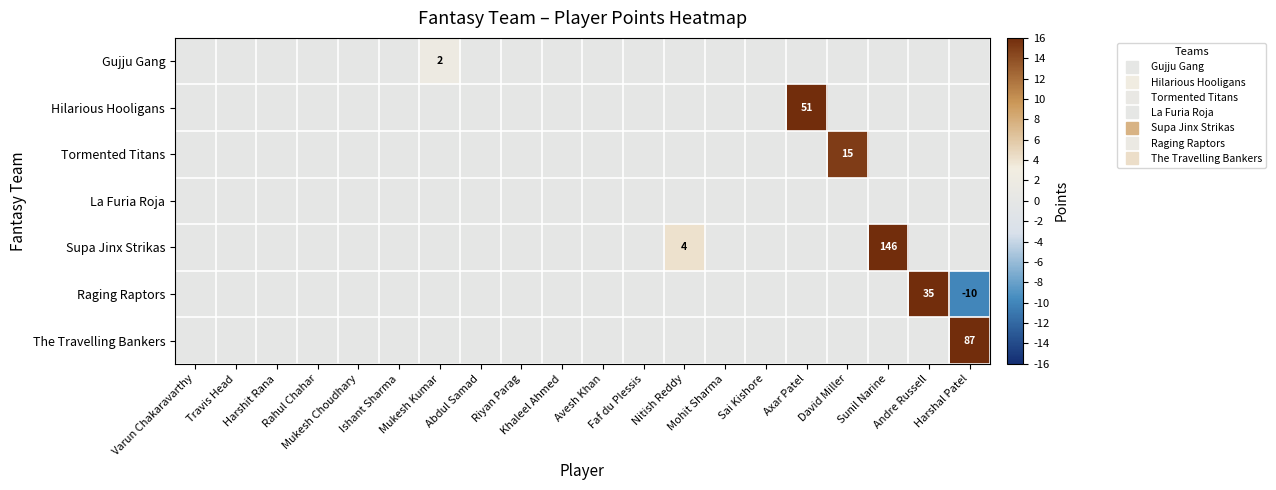

Which series has the widest spread of values?

Supa Jinx Strikas